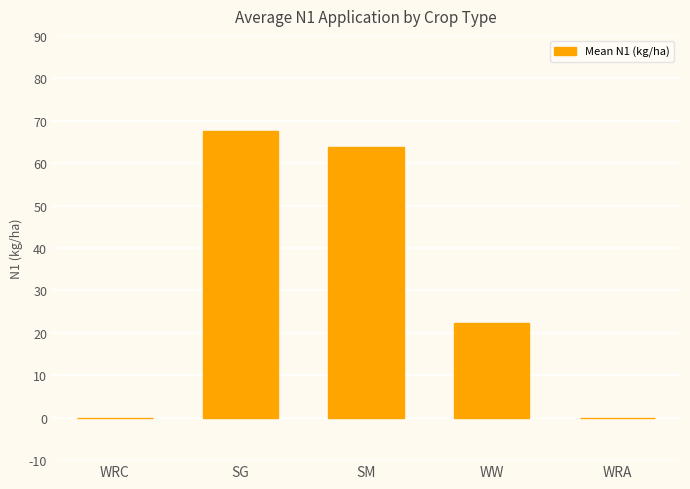

What is the sum of the values at SM and WRC?

63.9